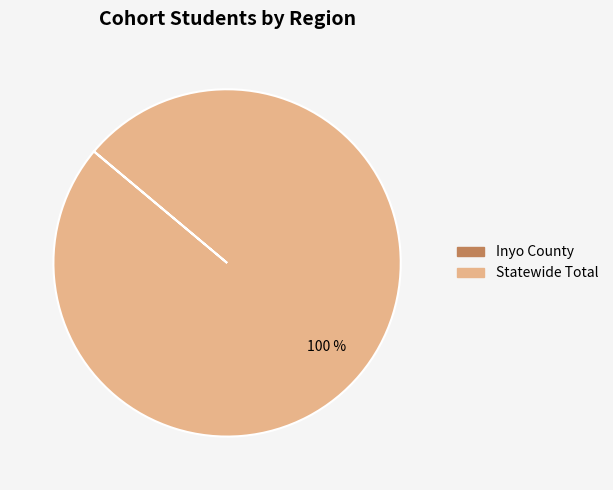

To the nearest percent, what is the difference between the largest and smallest slice percentages?

100%